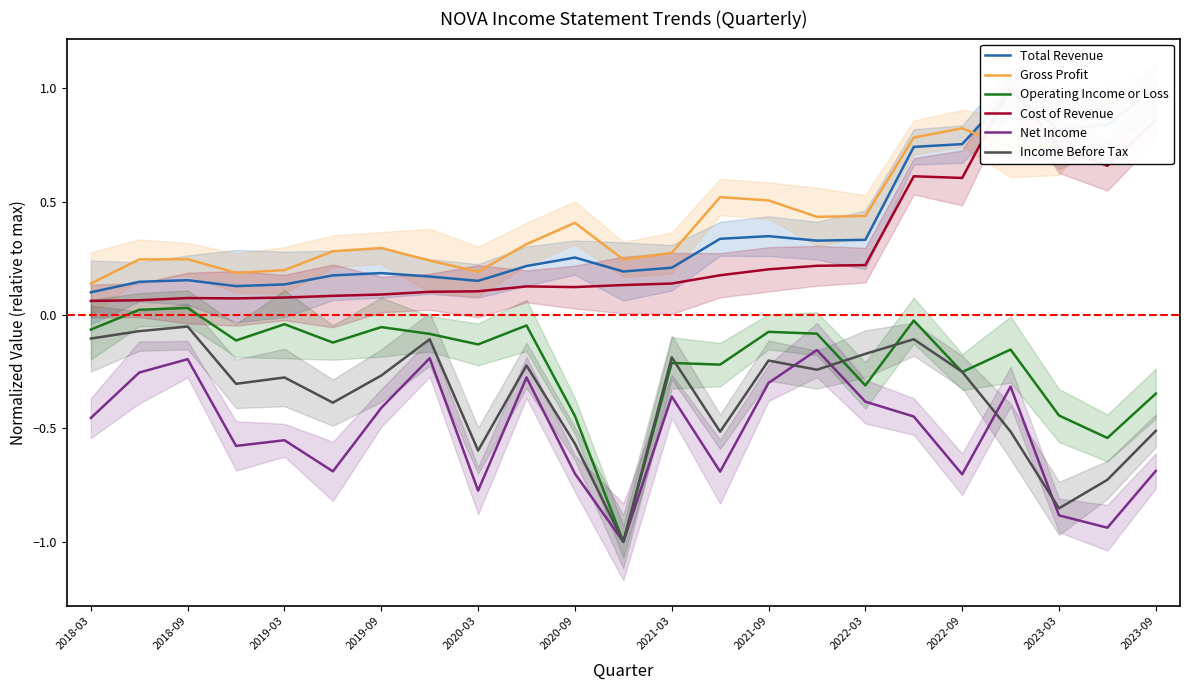

At how many categories does at least one series exceed 0?

23